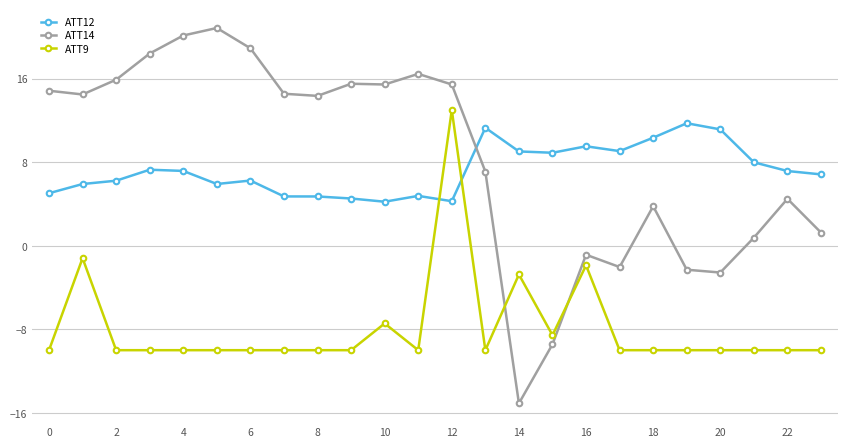

How many series are shown in this chart?

3